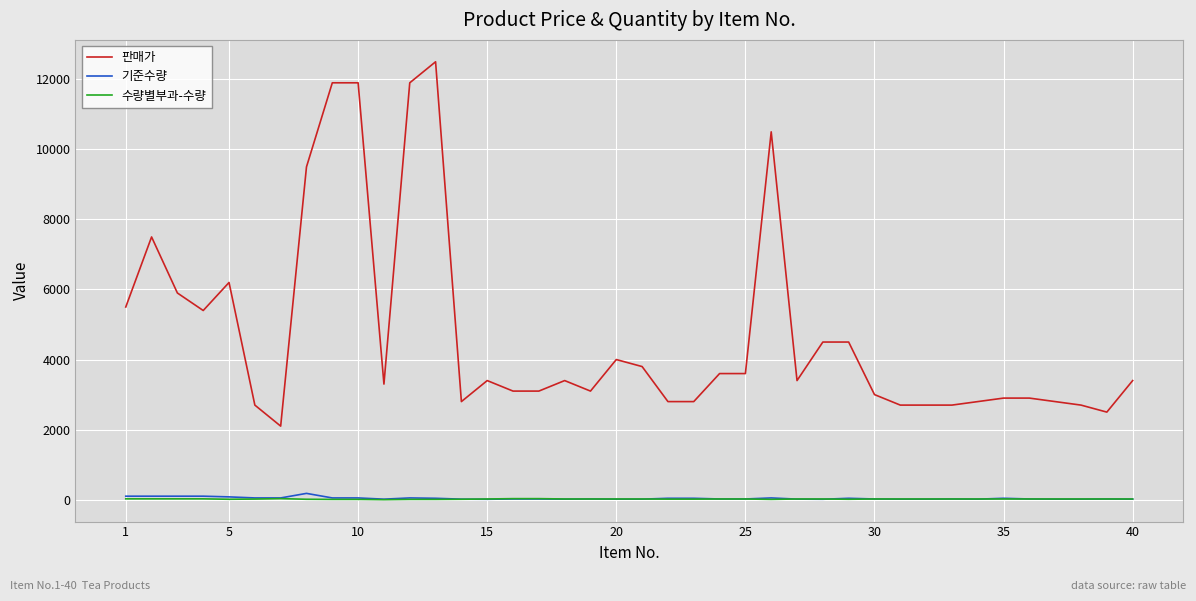

True or false: 판매가 and 수량별부과-수량 cross at least once.

False